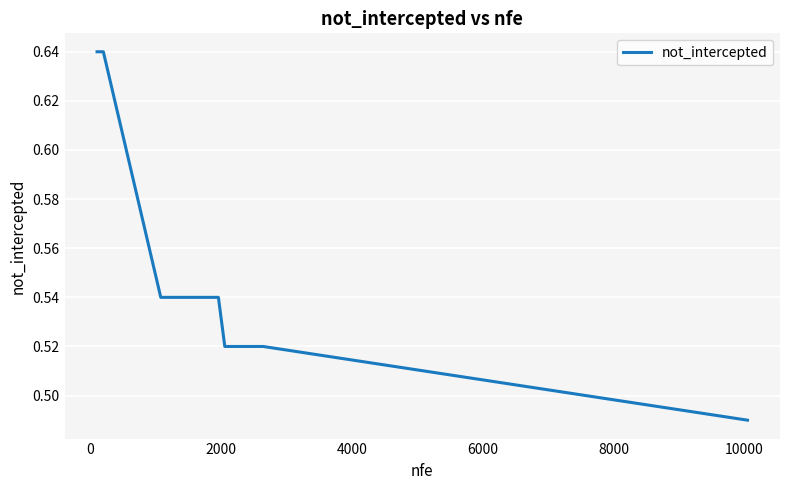

How many lines are shown in the chart?

1